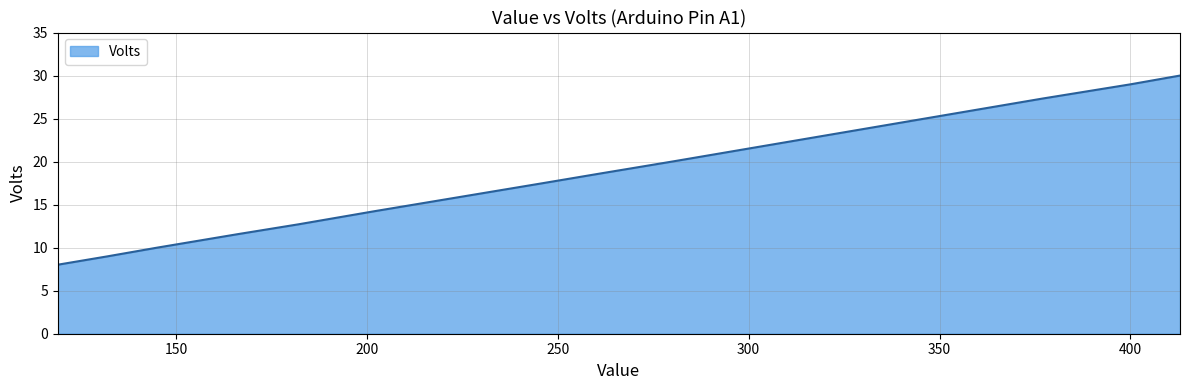

What is the smallest value displayed?

8.0